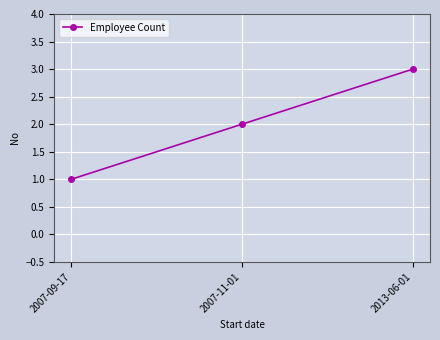

The chart shows a value of 3 at 2013-06-01. True or false?

True